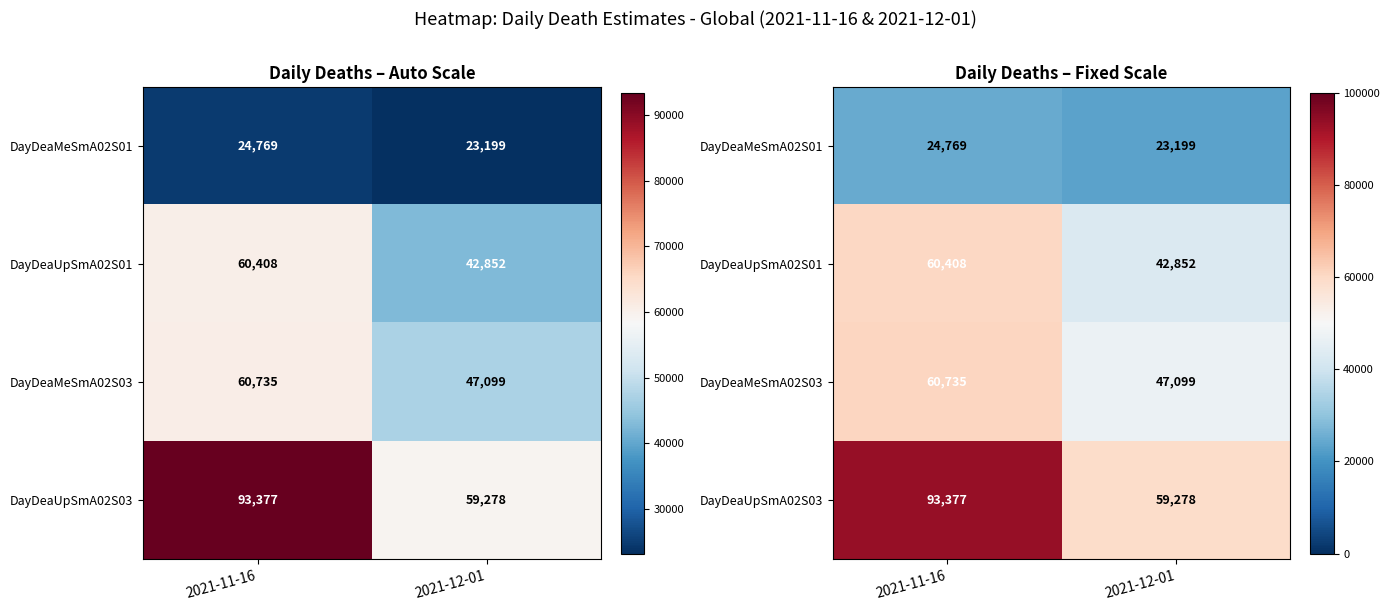

Which series has the largest total across all categories?

DayDeaUpSmA02S03